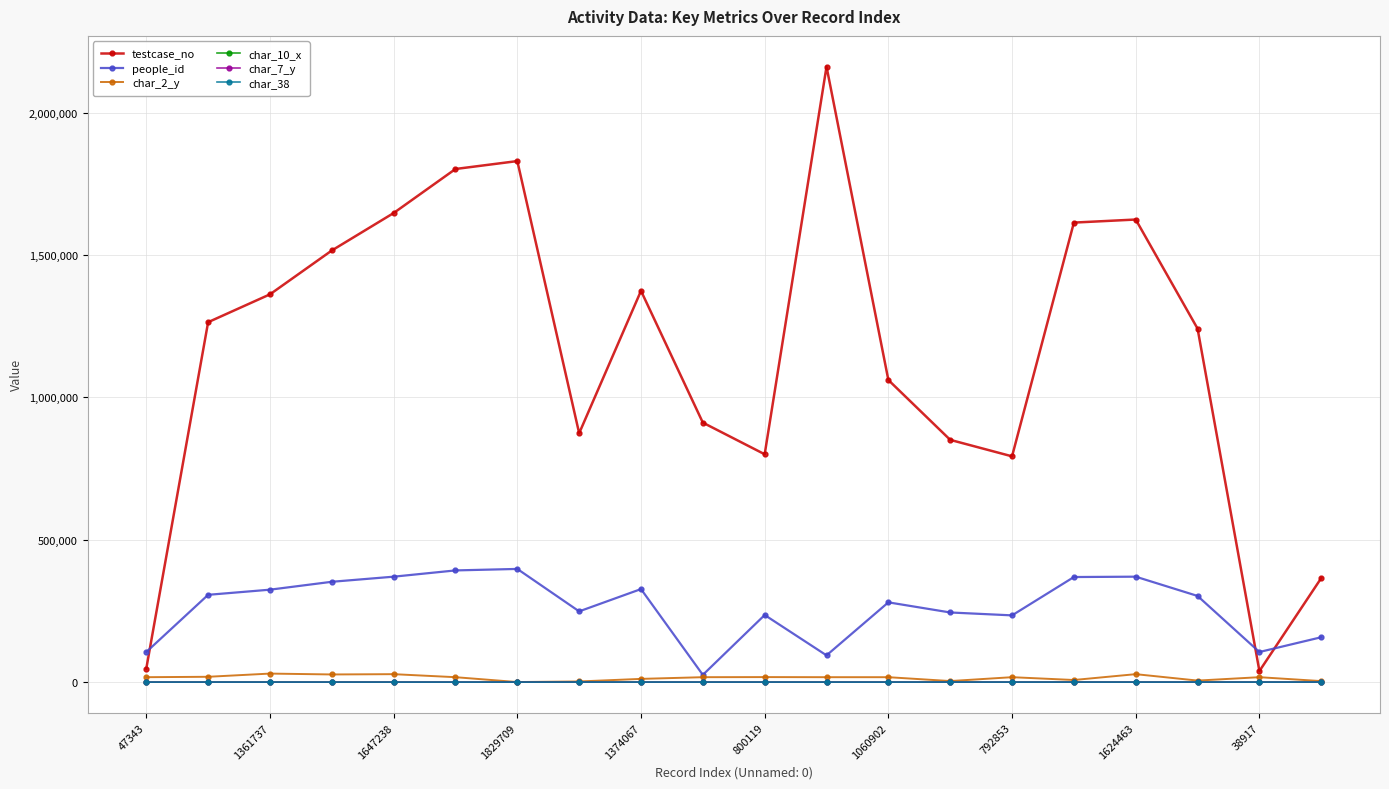

What is the greatest value displayed?

2161283